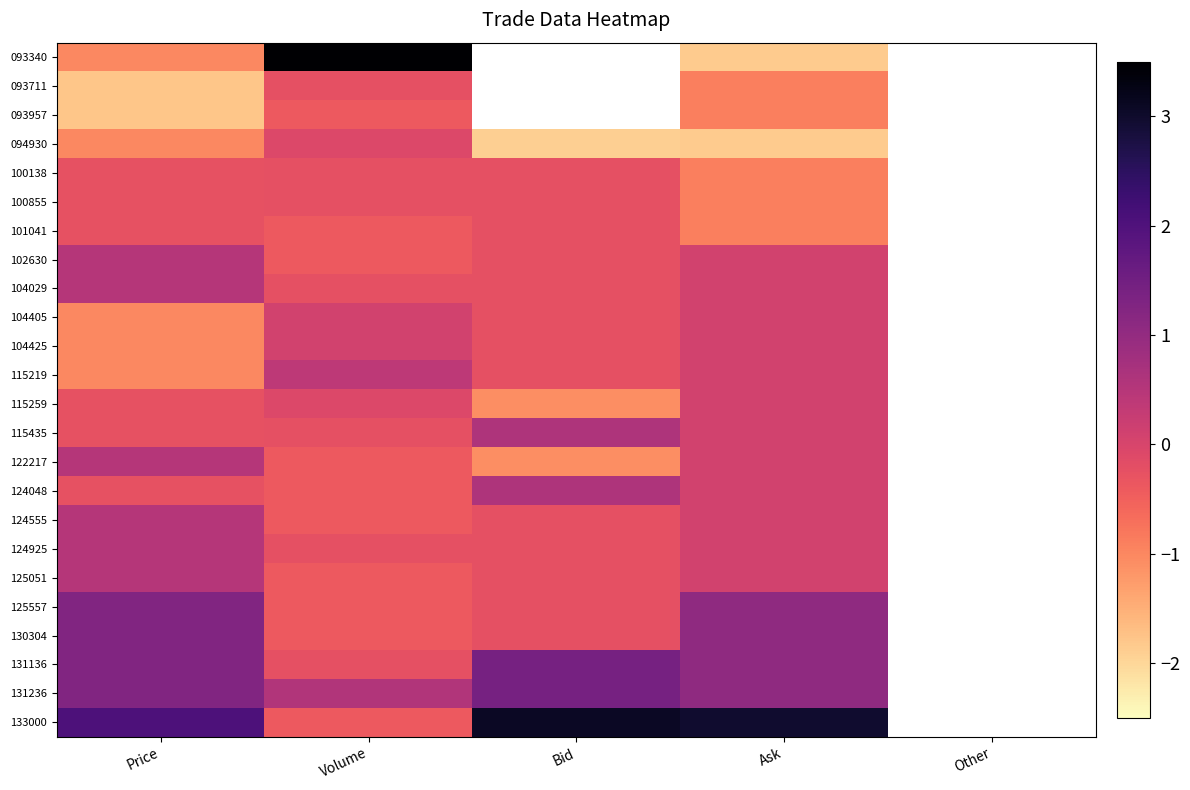

What is the sum of the 125557 values at Ask and Price?

2.3